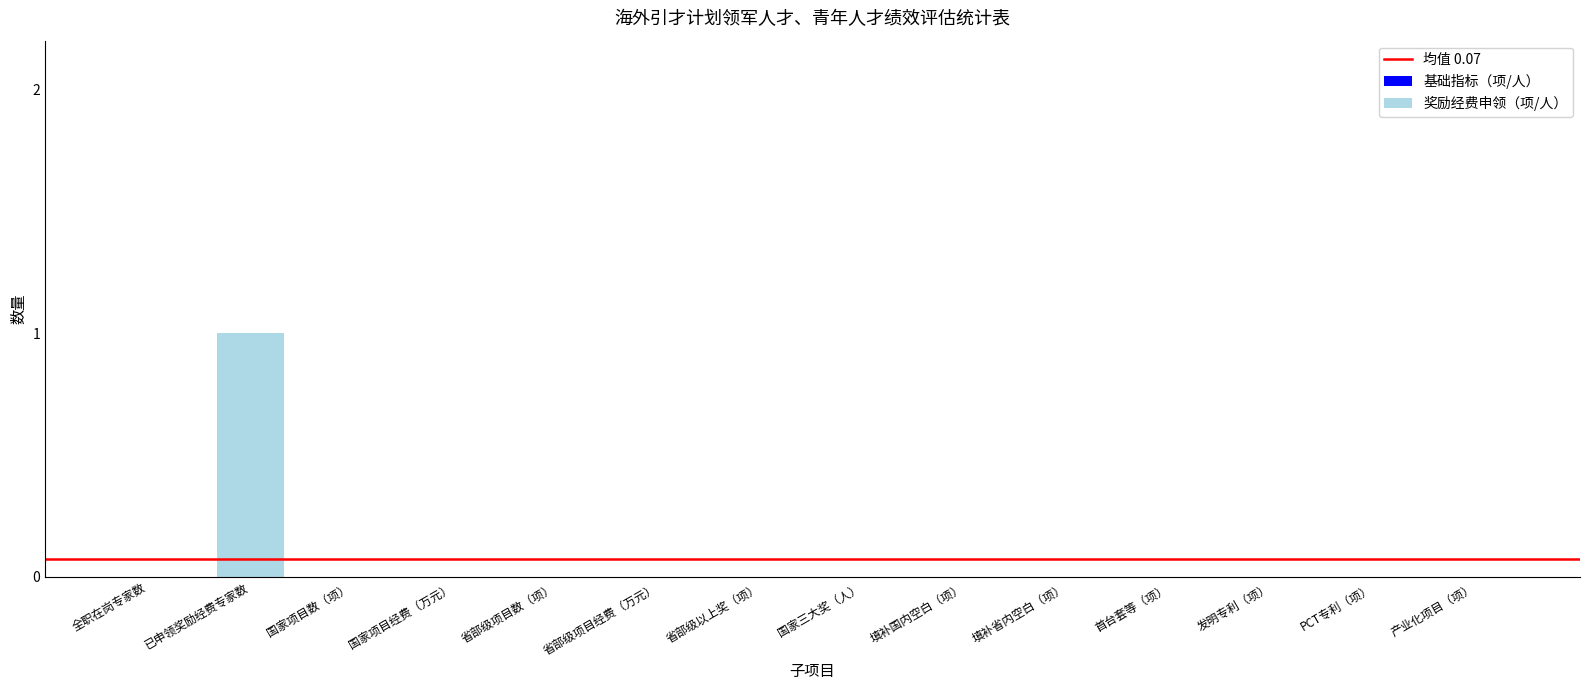

Is it true that the value at 已申领奖励经费专家数 is 1?

True